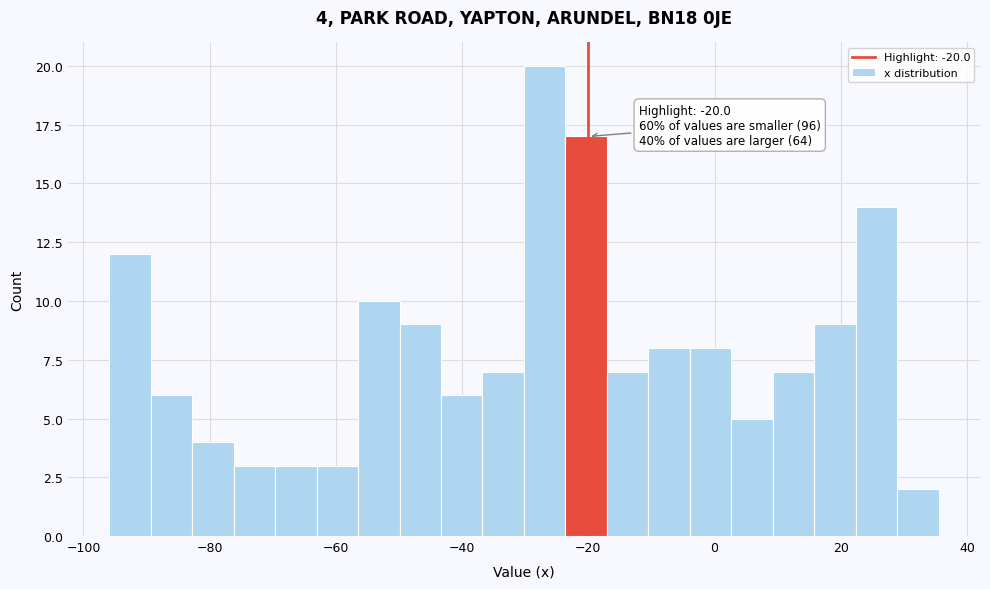

Around what value on the x-axis is the tallest bar? Give the approximate position of its centre, as read against the axis.

-26